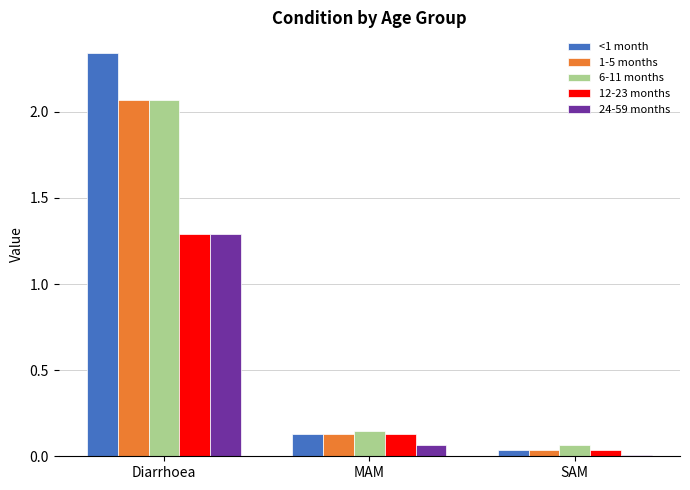

At which category is the sum across all series the highest?

Diarrhoea